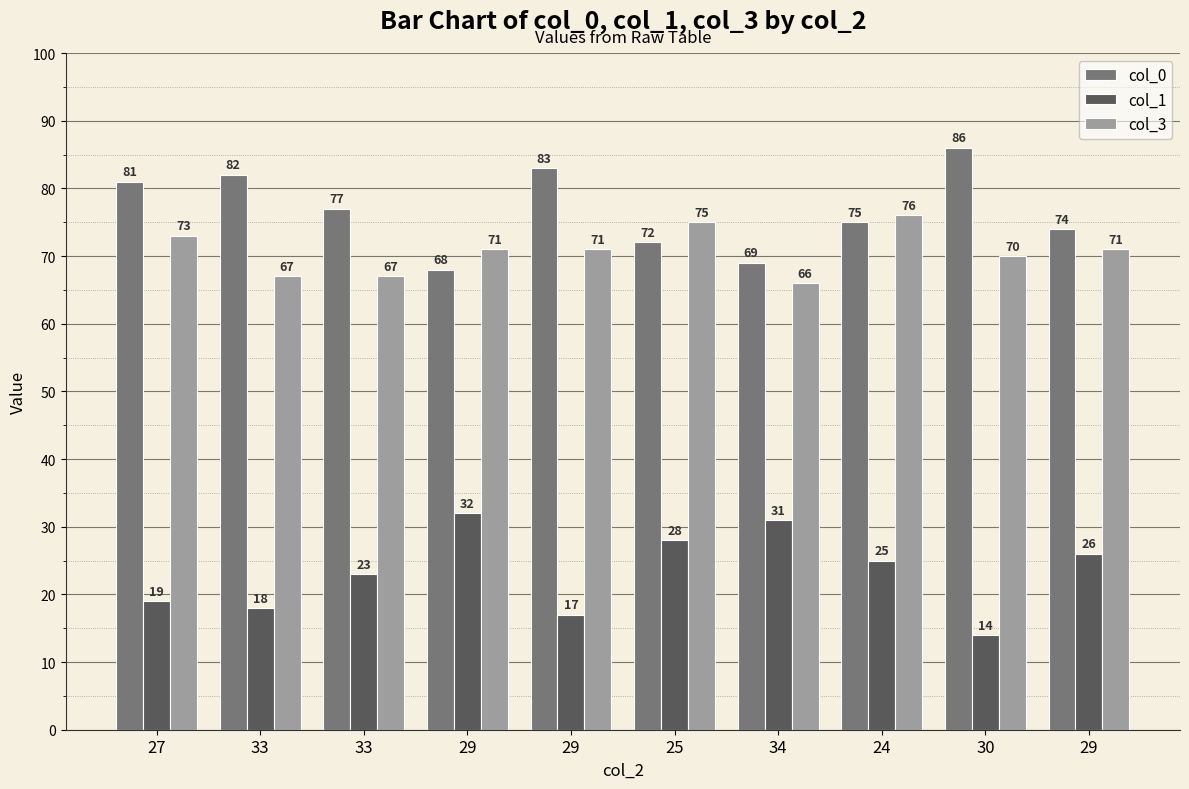

What is the label of the 3rd bar from the right?

24